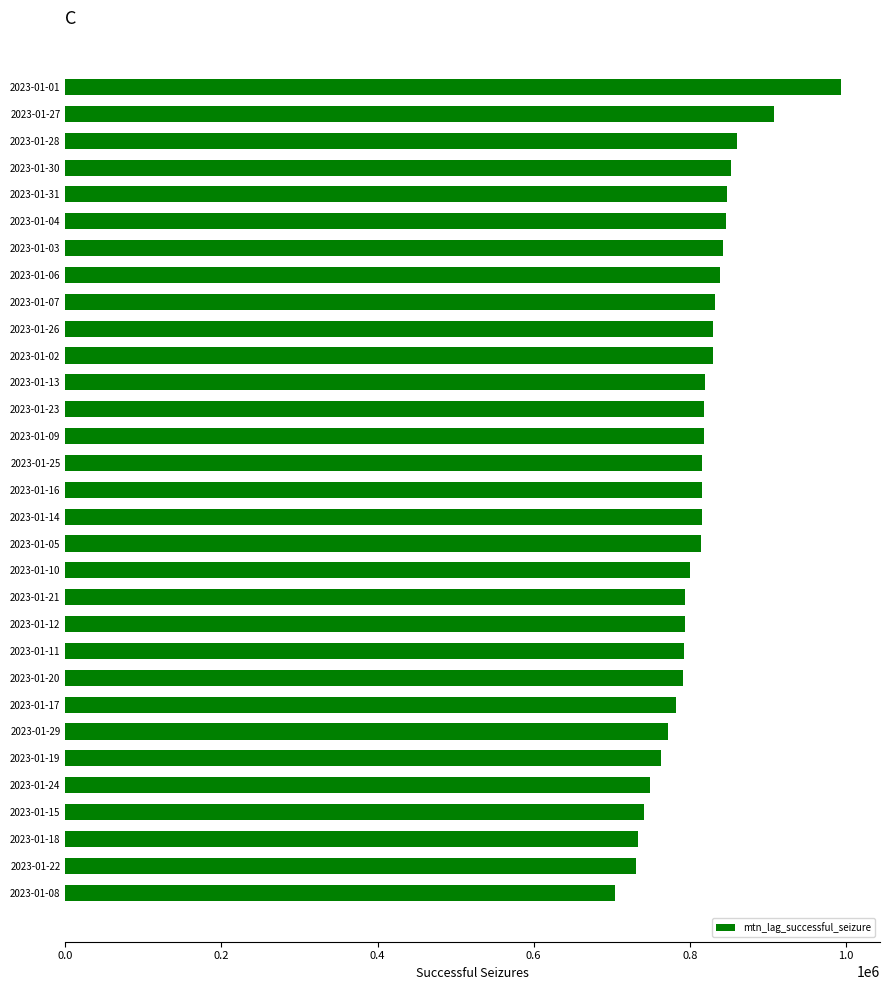

What is the minimum value shown in the chart?

704328